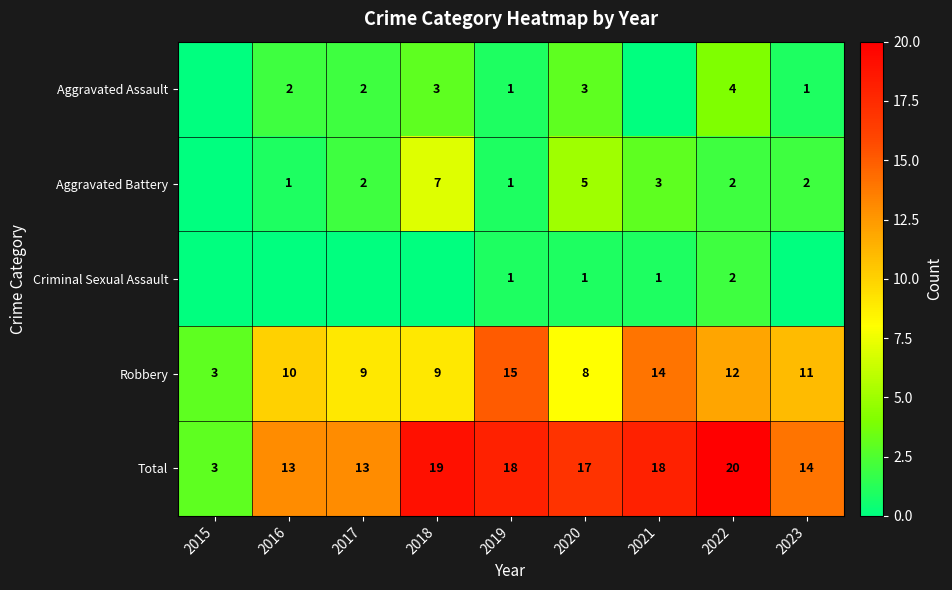

What is the difference between the second highest and second lowest values in the Robbery series?

6